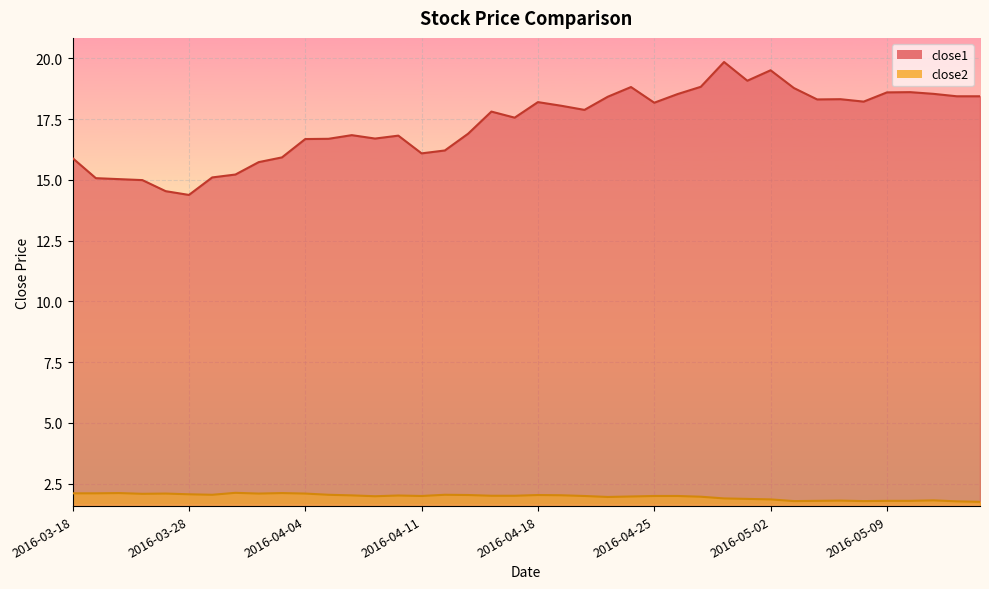

At which category is the sum across all series the highest?

2016-04-28